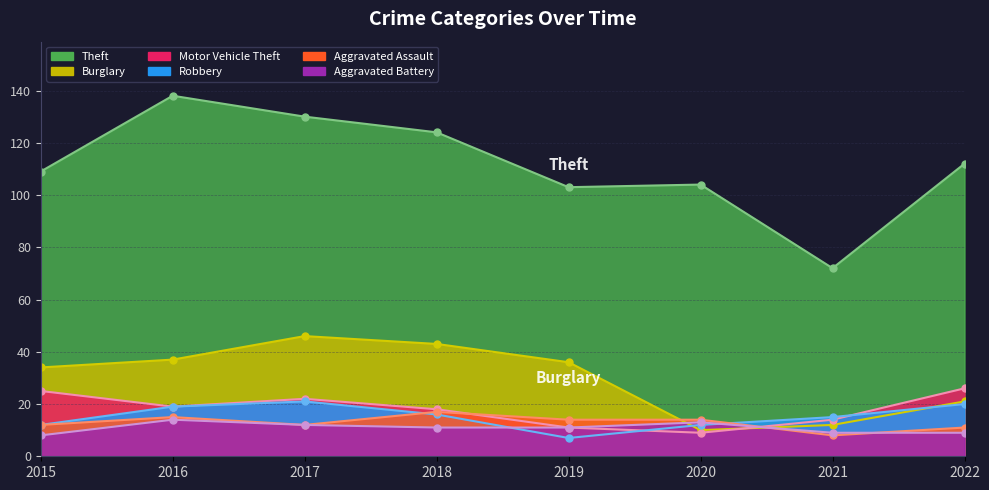

How many lines are shown in the chart?

6